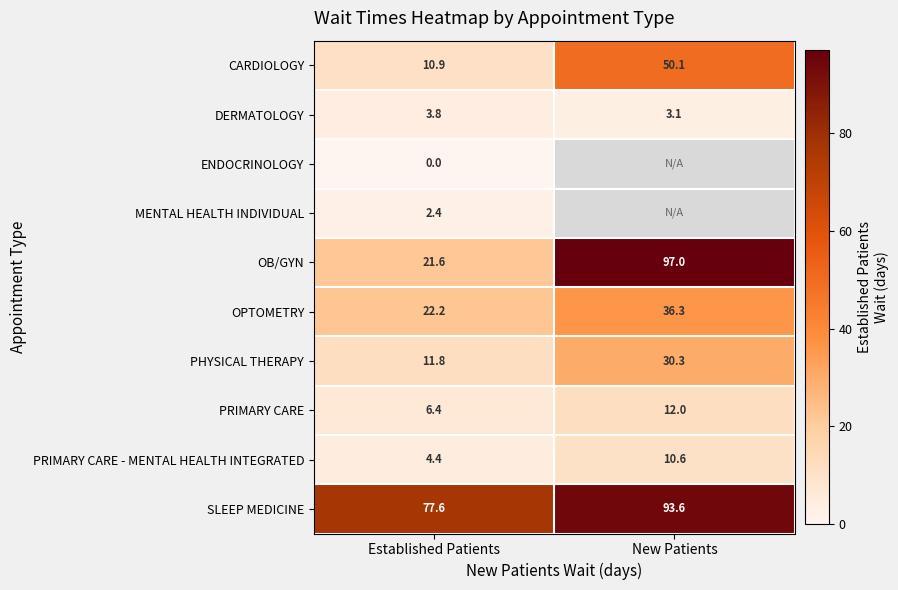

List the labels in order of CARDIOLOGY value, largest first.

New Patients, Established Patients